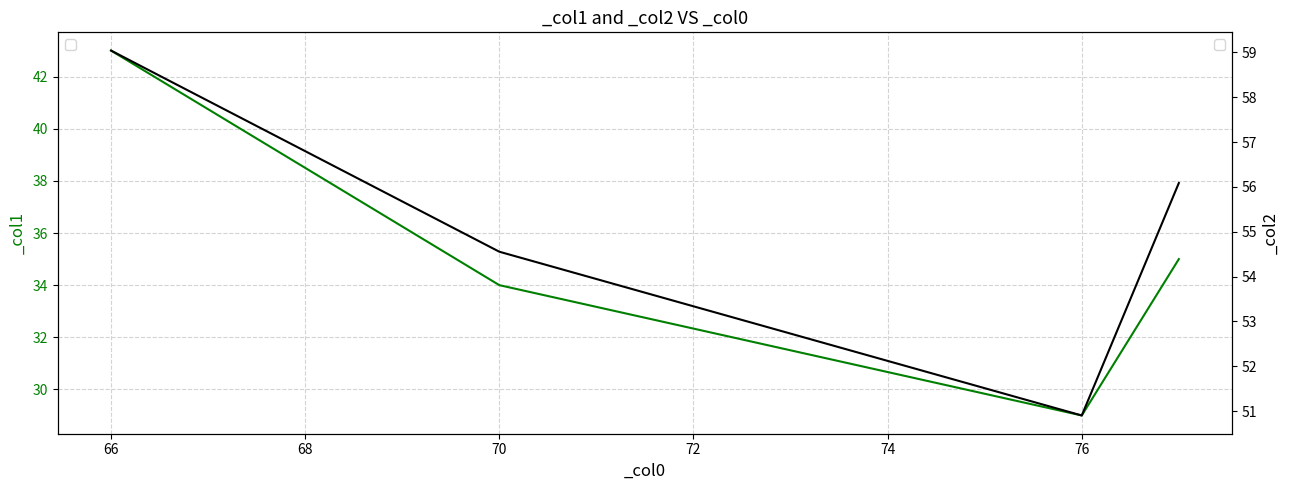

What is the maximum value for _col2?

59.0